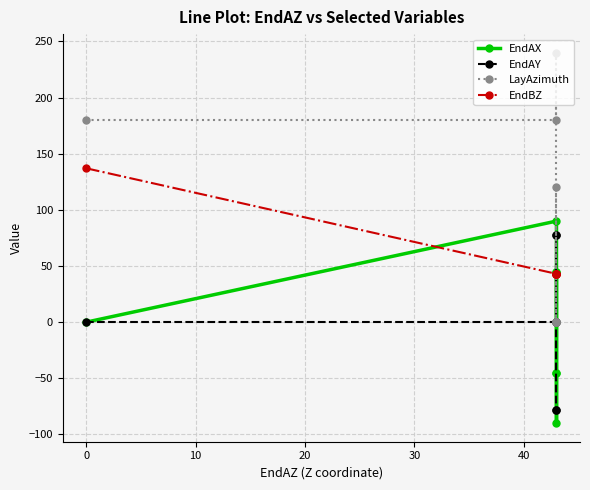

How many lines are shown in the chart?

4